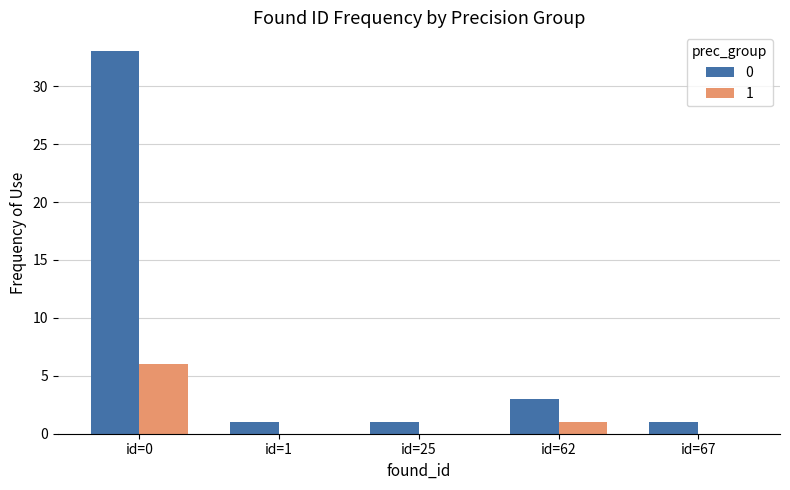

The 0 series shows 1 at id=1. True or false?

True